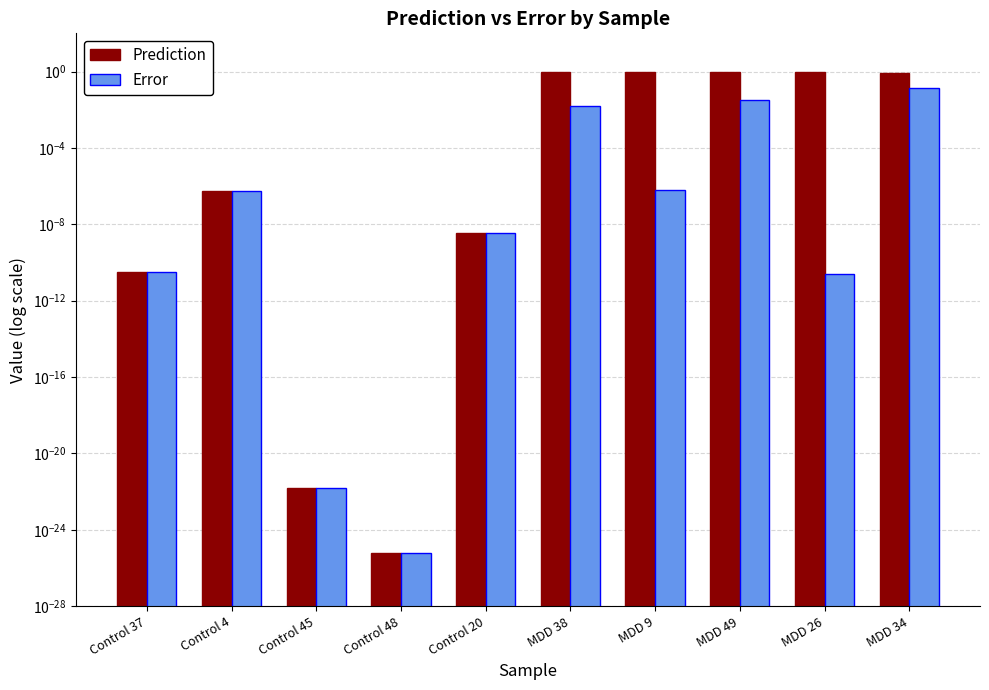

Rank the series by their maximum value, from highest to lowest.

Prediction, Error